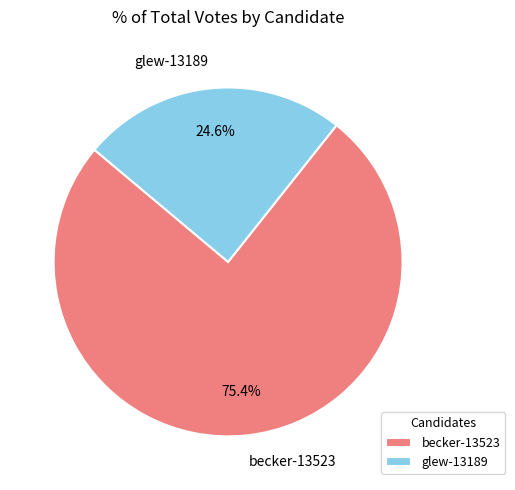

How many segments does this pie chart have?

2